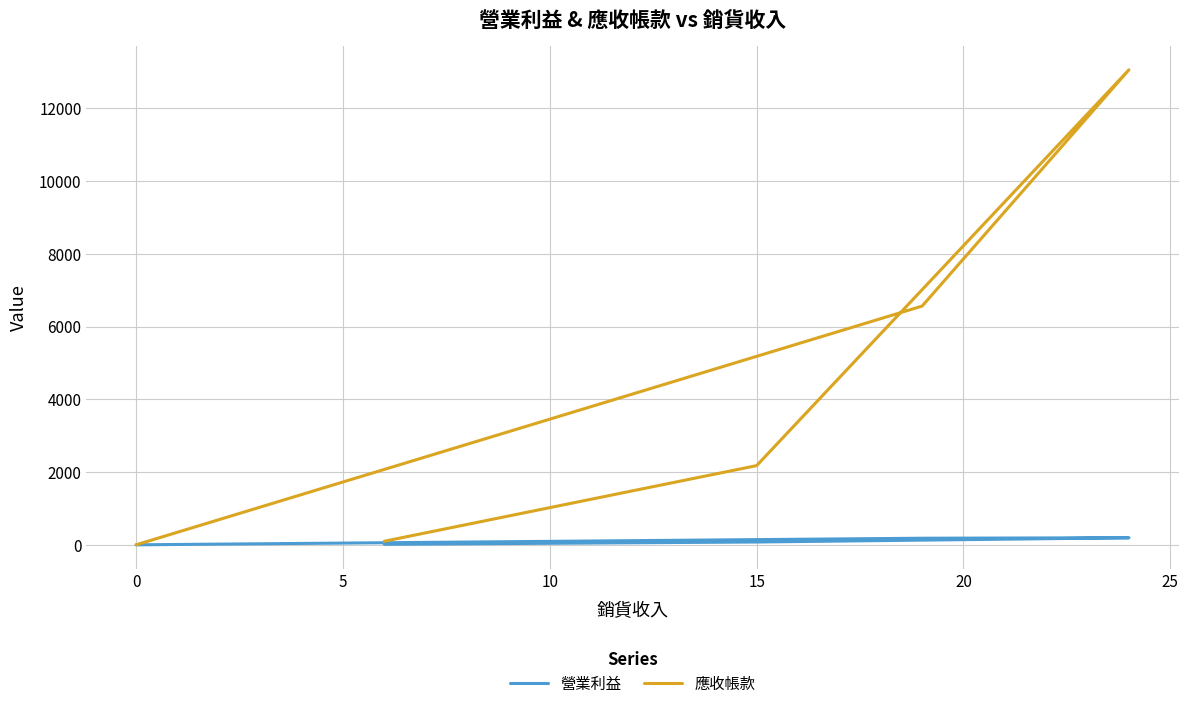

Rank the series at 5 from lowest to highest value.

營業利益, 應收帳款